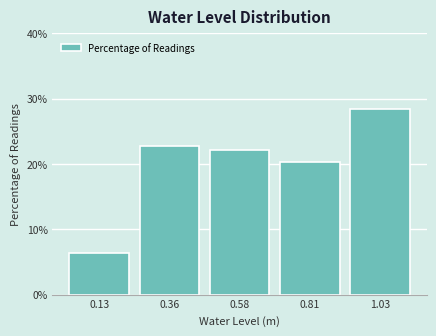

Reading left to right, transcribe all the data shown in this chart.

0.13=6.3	0.36=22.8	0.58=22.2	0.81=20.3	1.03=28.5